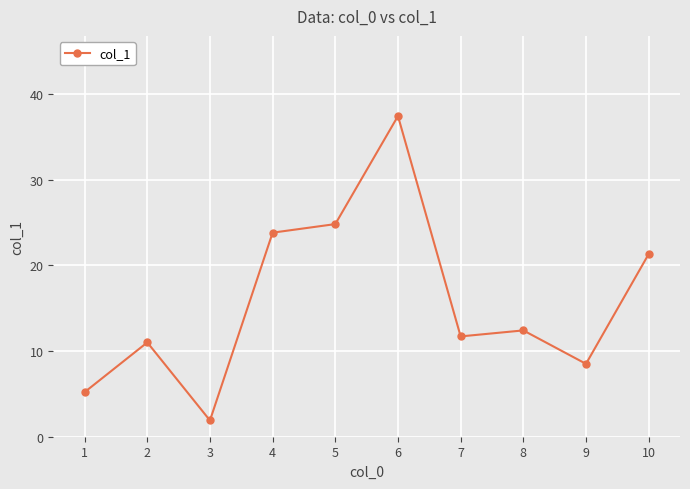

What is the difference between the maximum and minimum values?

35.5